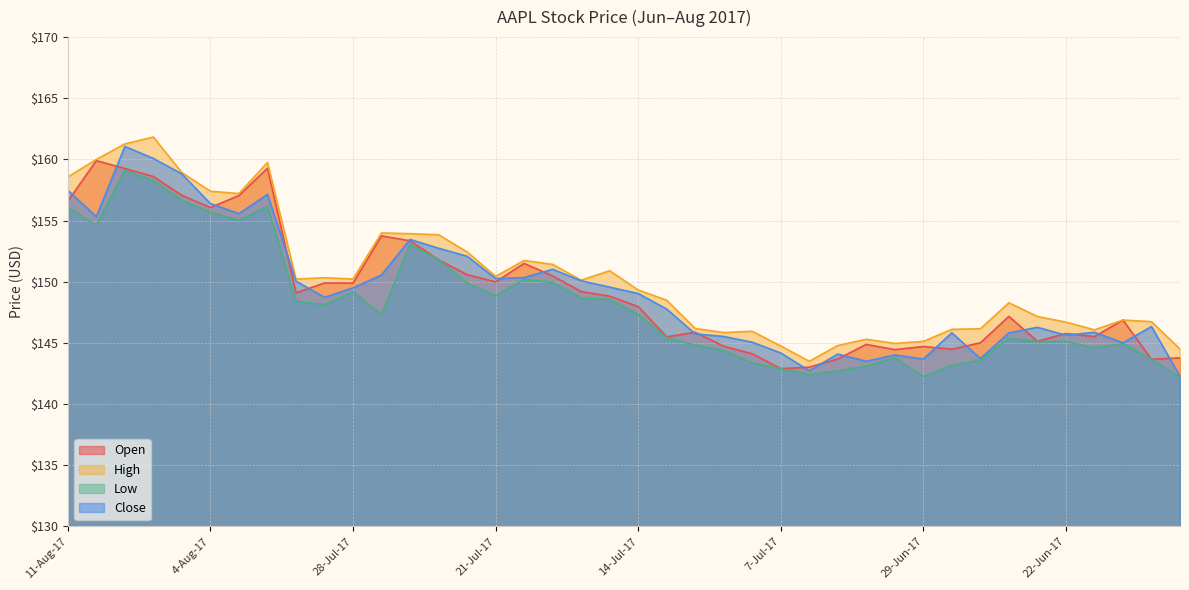

True or false: Close and High cross at least once.

False